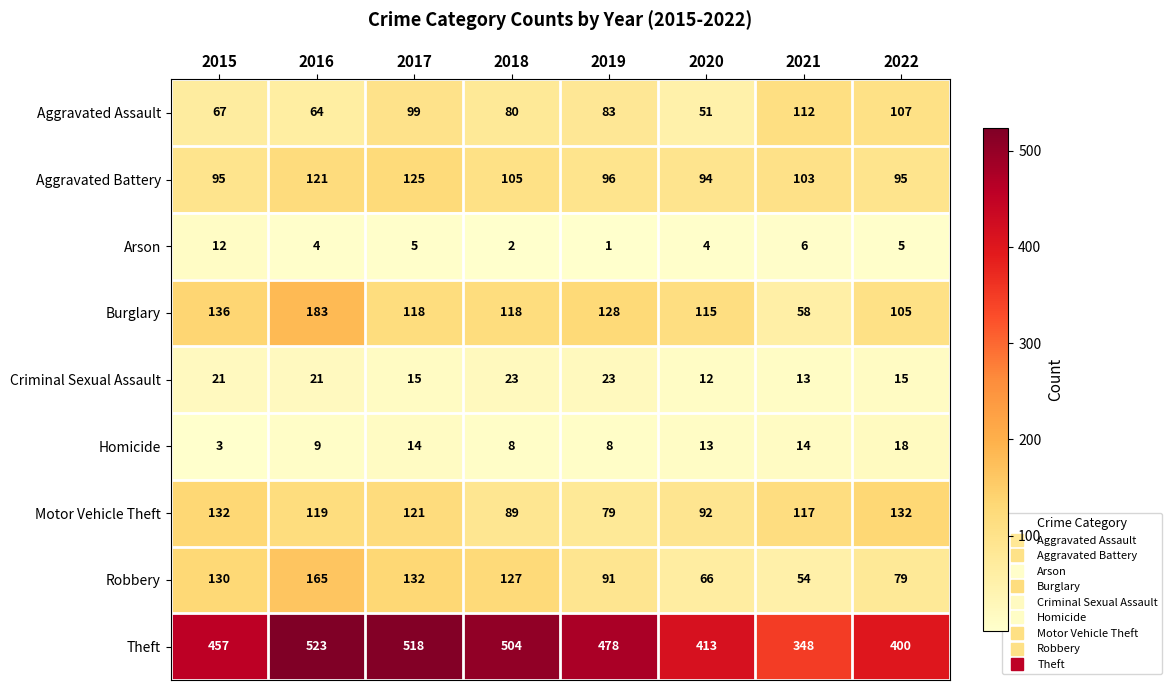

How many distinct data groups are displayed?

9